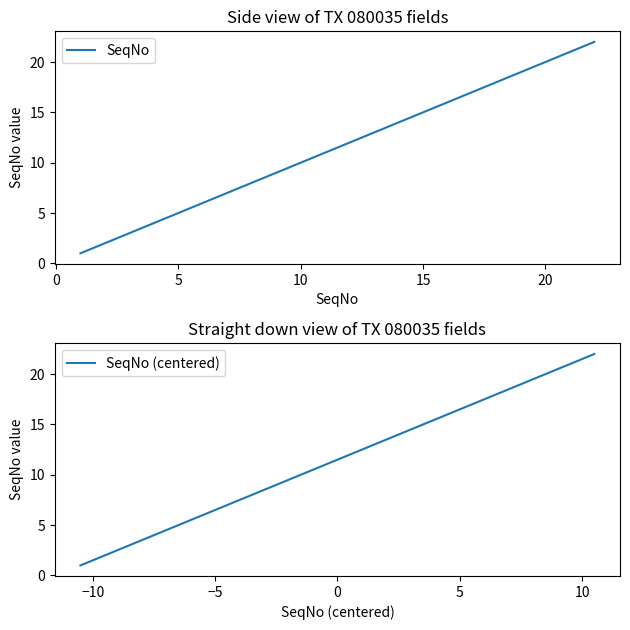

True or false: SeqNo (centered) has more than 0 points higher than both neighbors.

False